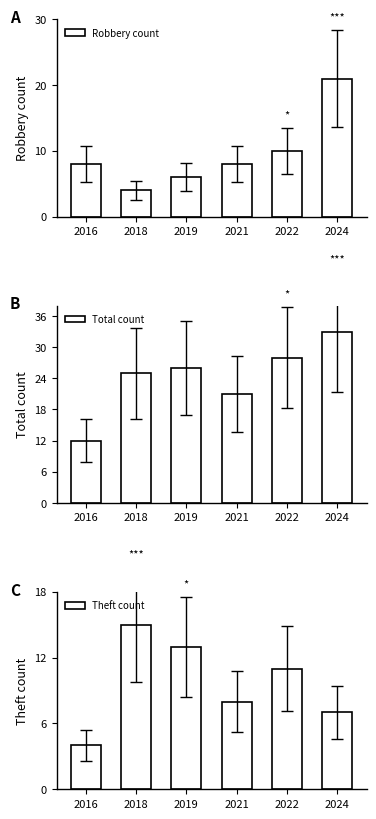

What are all the series names shown in the legend?

Robbery count, Total count, Theft count